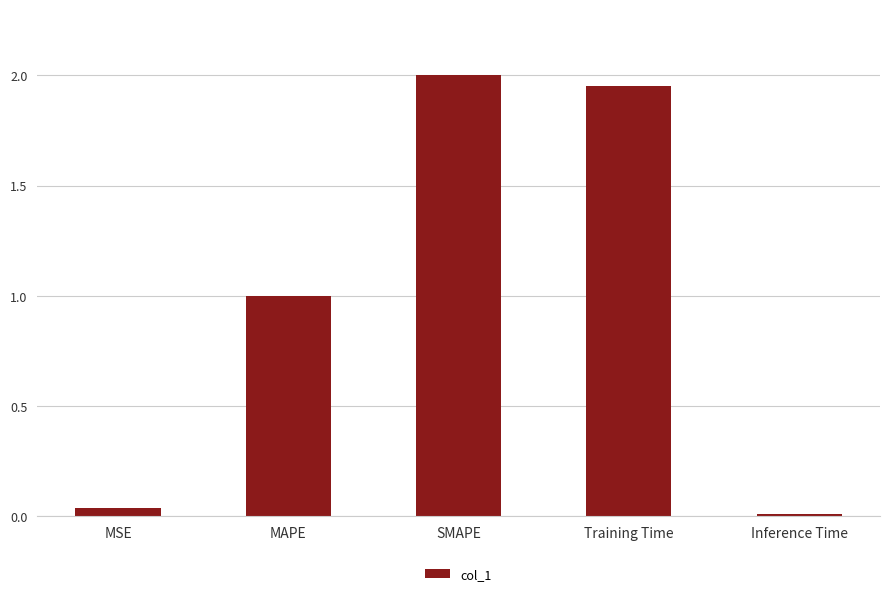

True or false: the data shows 1.0 at SMAPE.

False